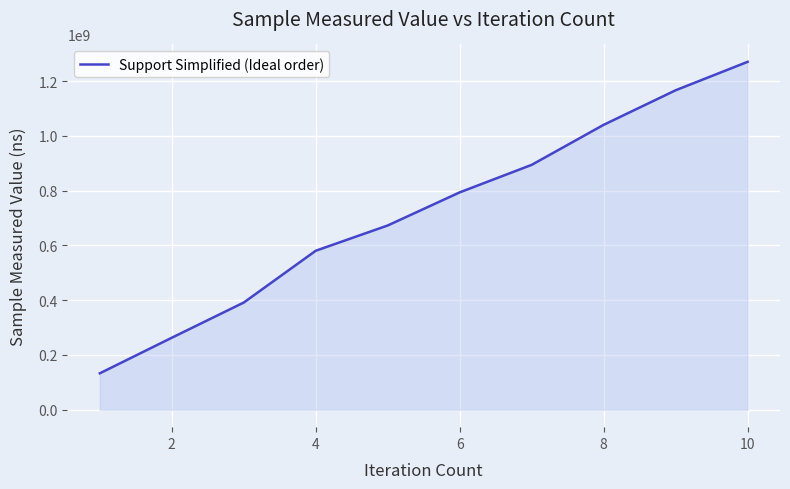

What is the difference between the maximum and minimum values?

1137118944